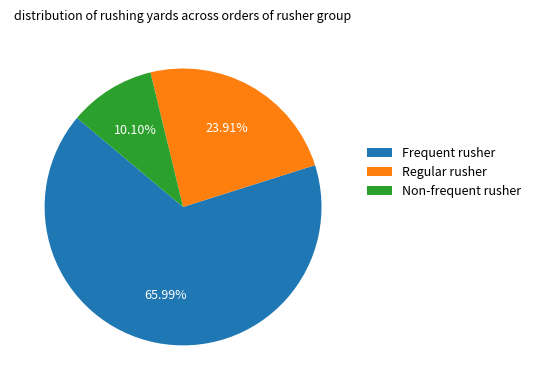

Rank the categories by value from highest to lowest.

Frequent rusher, Regular rusher, Non-frequent rusher